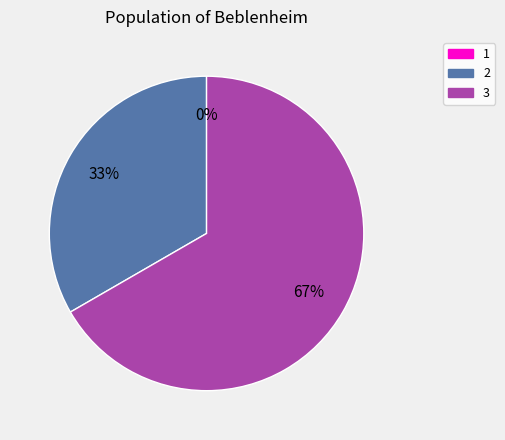

Which category has the biggest portion of the pie?

3